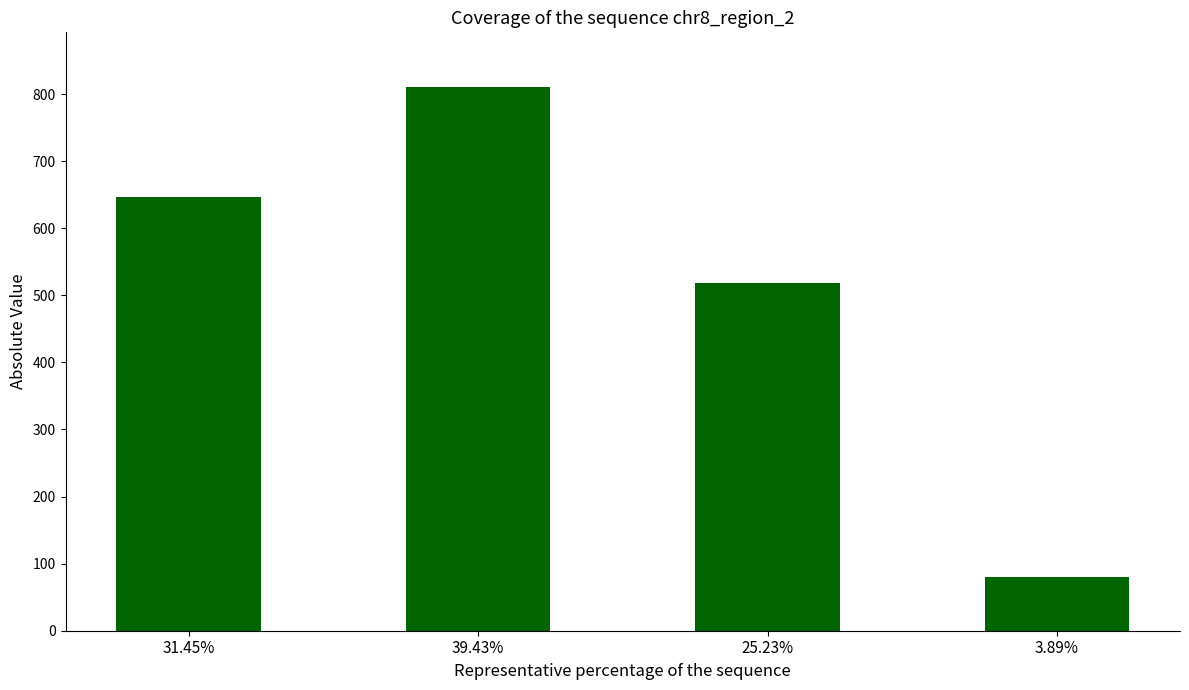

How many series are shown in this chart?

1